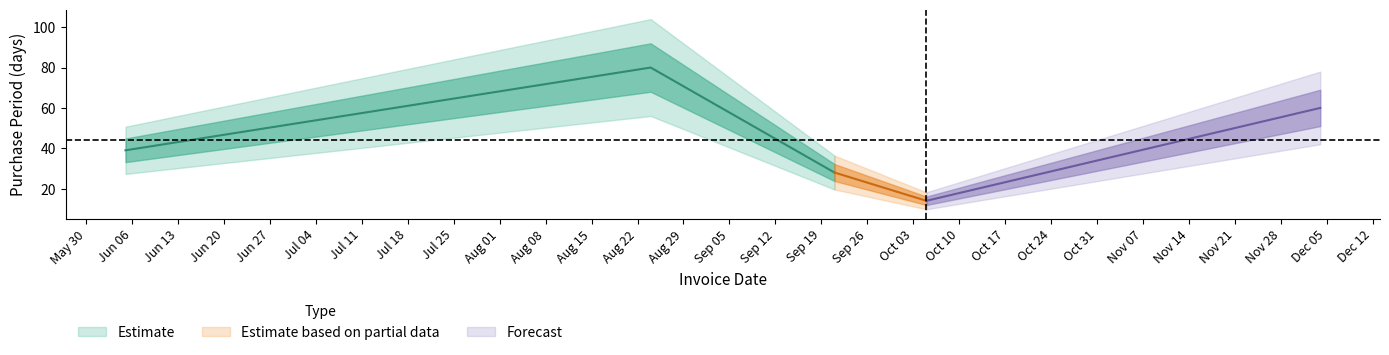

Is this an area chart (filled region under the line)?

No